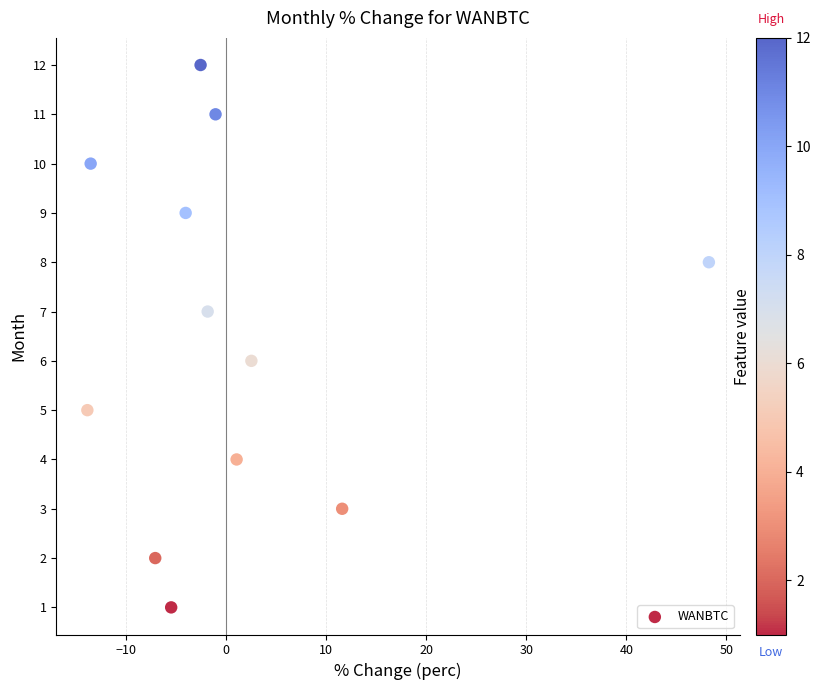

Count the number of points in this scatter plot.

12